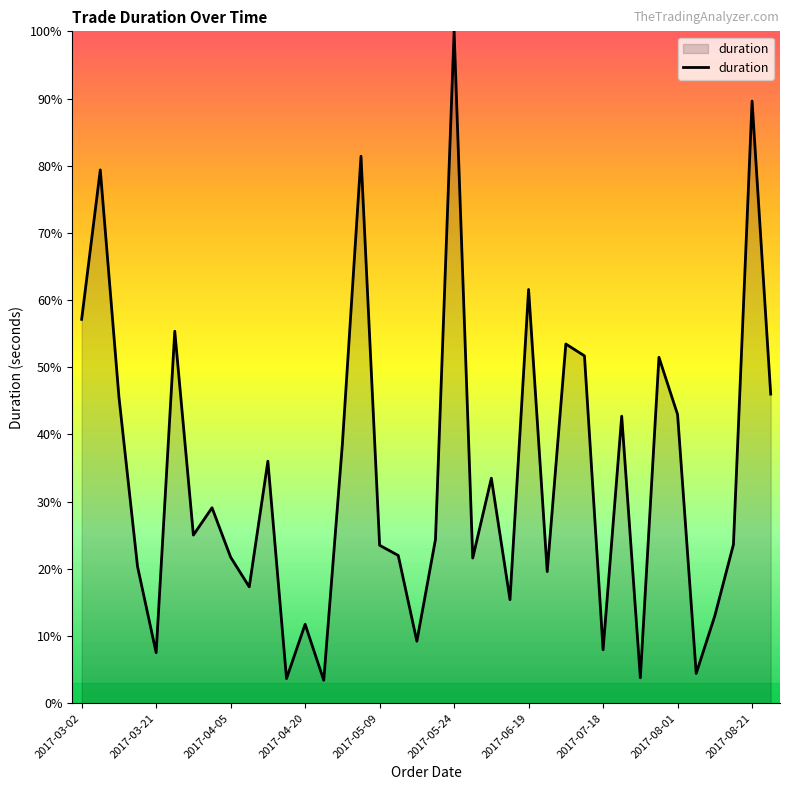

What is the difference between the maximum and minimum values?

96.6